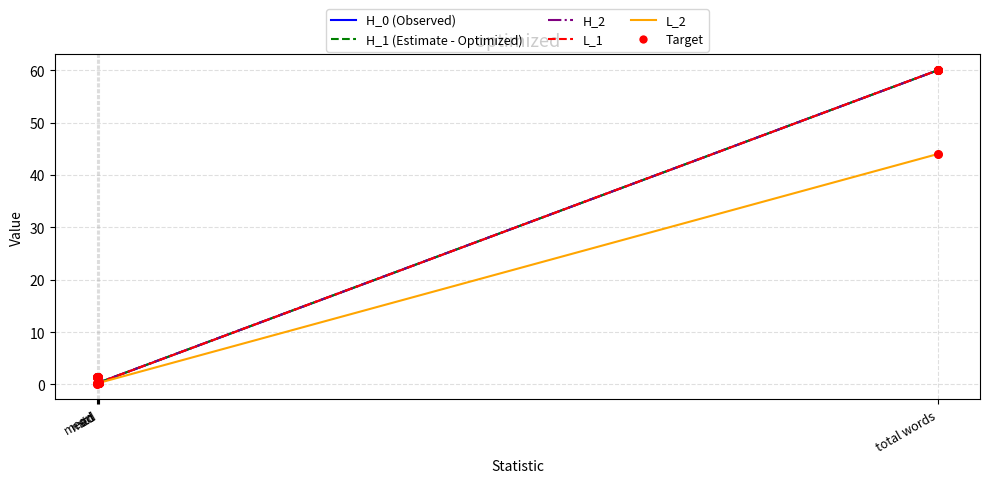

What is the greatest value displayed?

60.0